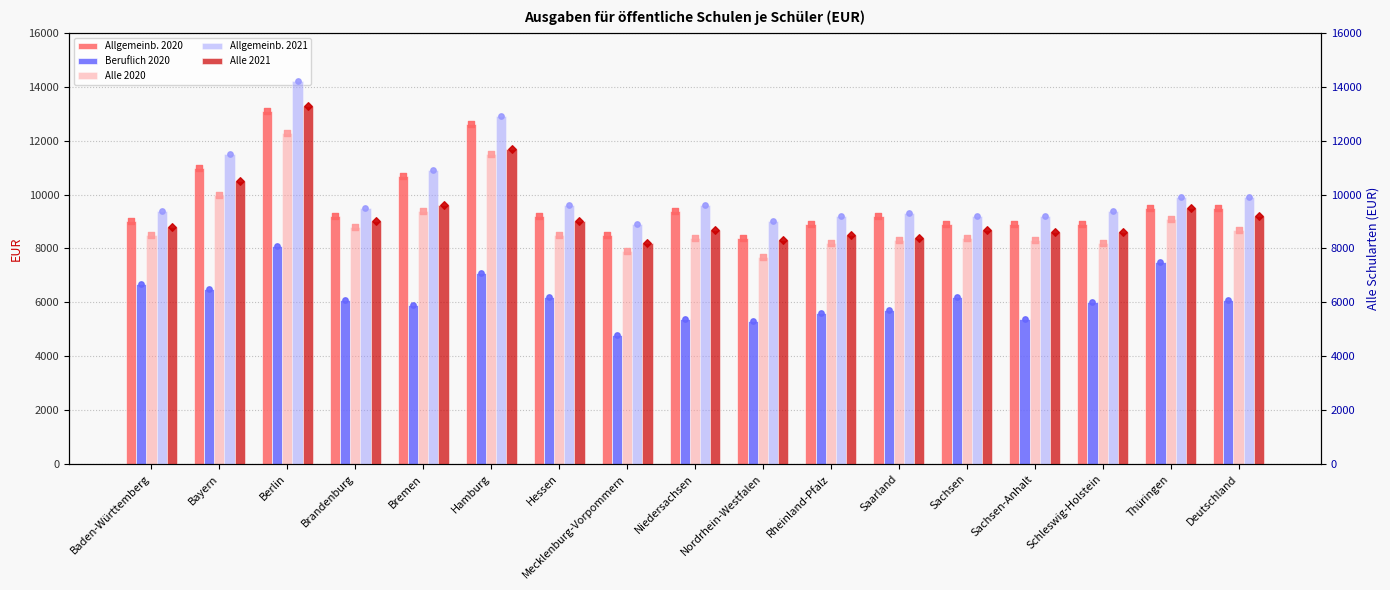

Which series contains the lowest Y value?

Beruflich 2020